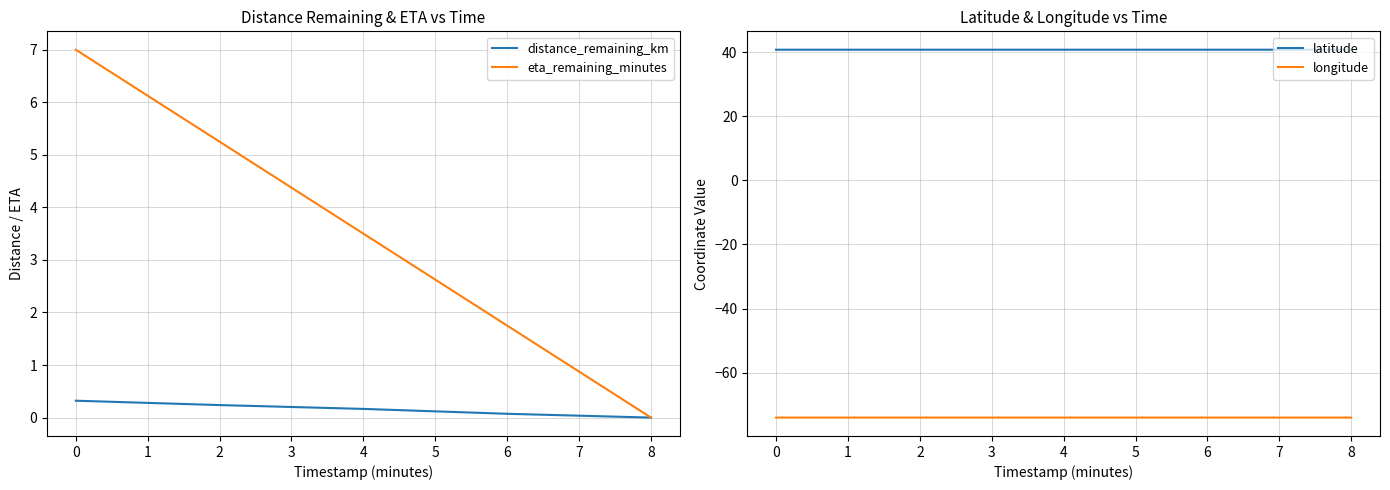

Reading left to right, list all the values displayed in this chart.

distance_remaining_km: 0.3	0.2	0.2	0.1	0.0
eta_remaining_minutes: 7.0	5.2	3.5	1.8	0.0
latitude: 40.7	40.7	40.7	40.7	40.7
longitude: -74.0	-74.0	-74.0	-74.0	-74.0